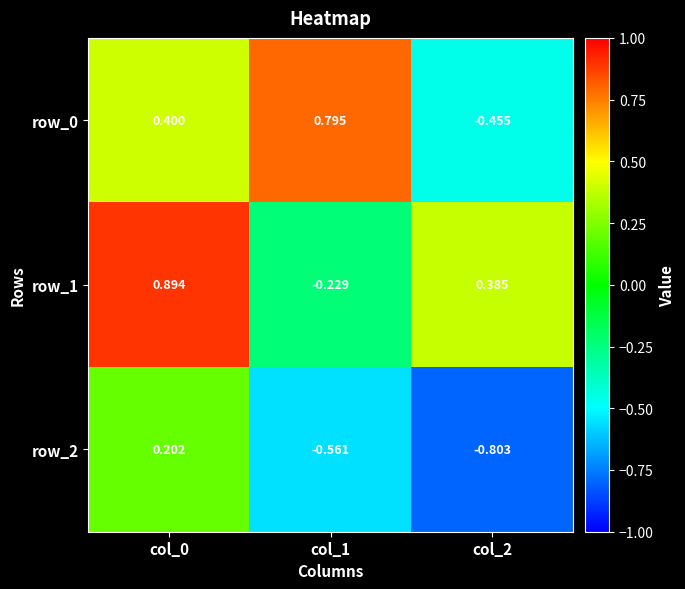

Count the number of data series in this chart.

3